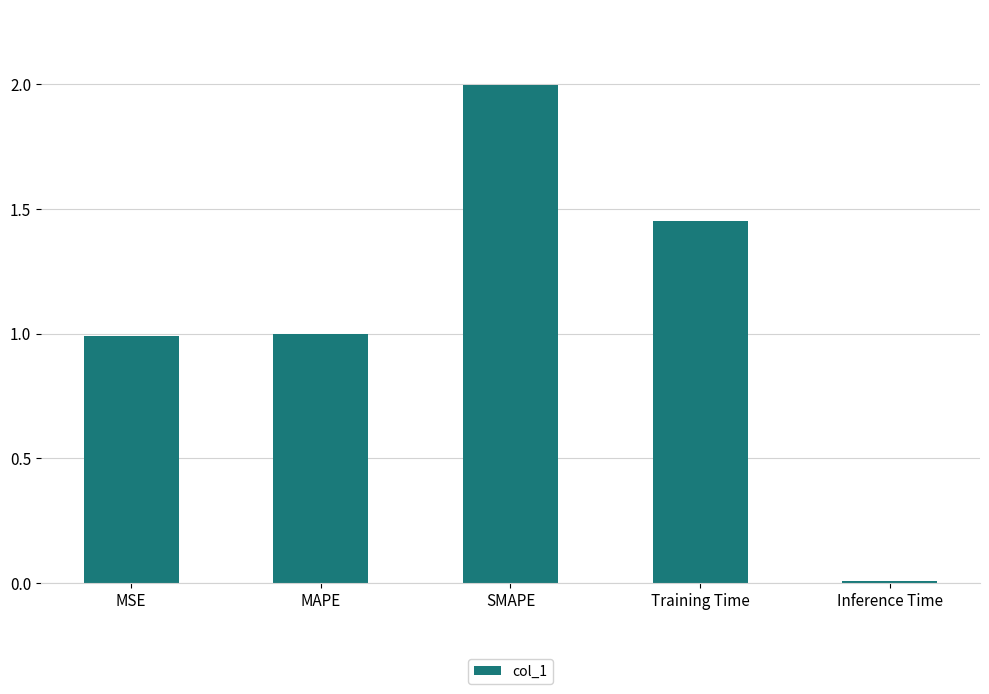

What is the difference between the maximum and minimum values?

2.0